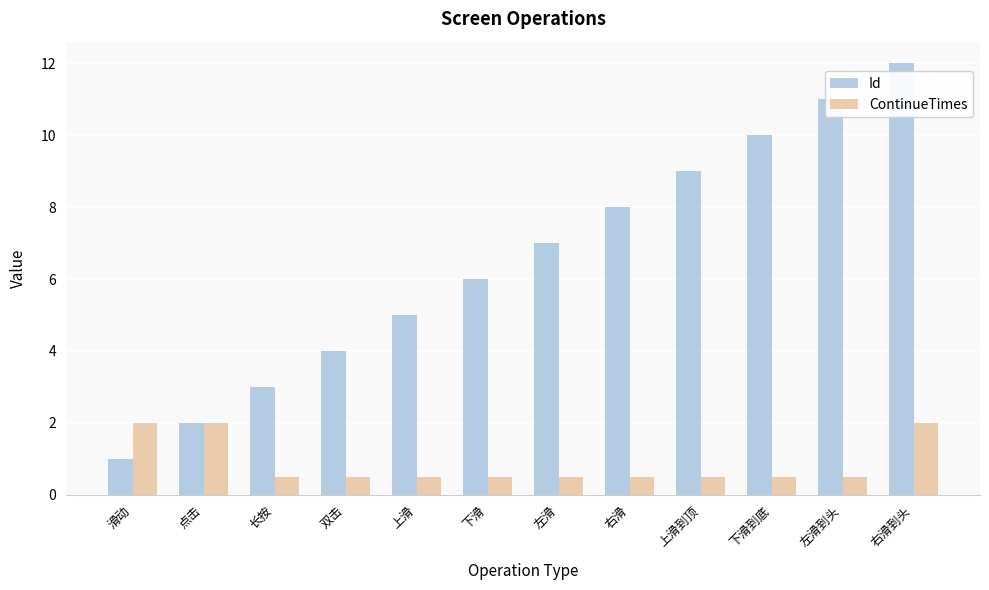

What are all the series names shown in the legend?

Id, ContinueTimes